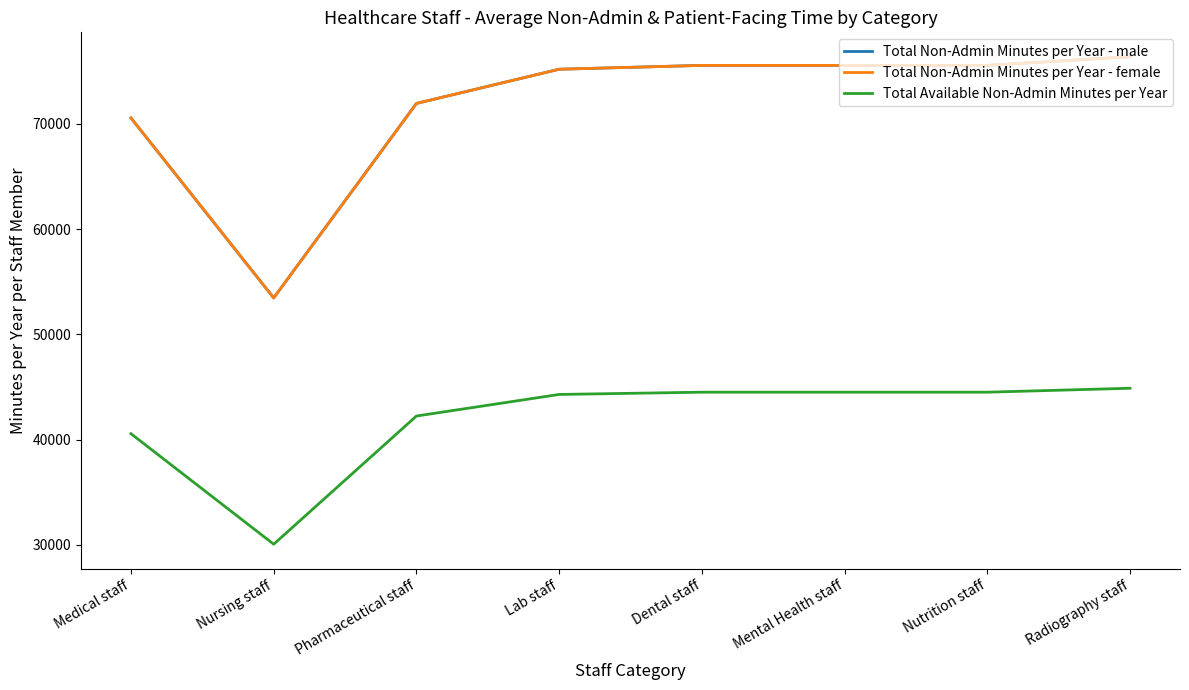

What is the minimum value for Total Available Non-Admin Minutes per Year?

30060